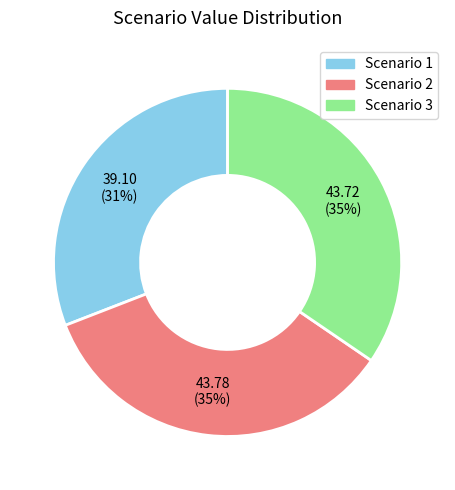

How many slices are in this pie chart?

3